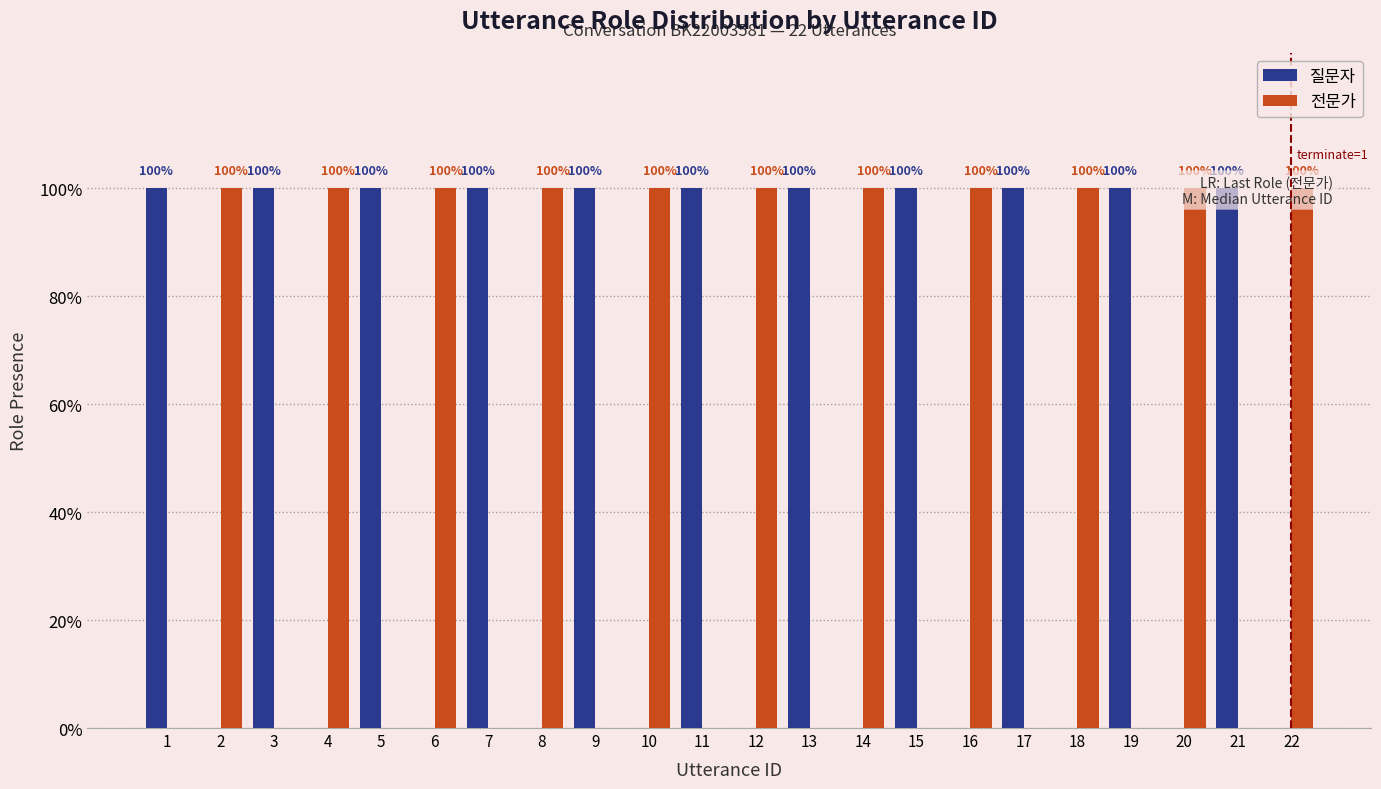

Reading left to right, transcribe all the data shown in this chart.

질문자: 1	0	1	0	1	0	1	0	1	0	1	0	1	0	1	0	1	0	1	0	1	0
전문가: 0	1	0	1	0	1	0	1	0	1	0	1	0	1	0	1	0	1	0	1	0	1